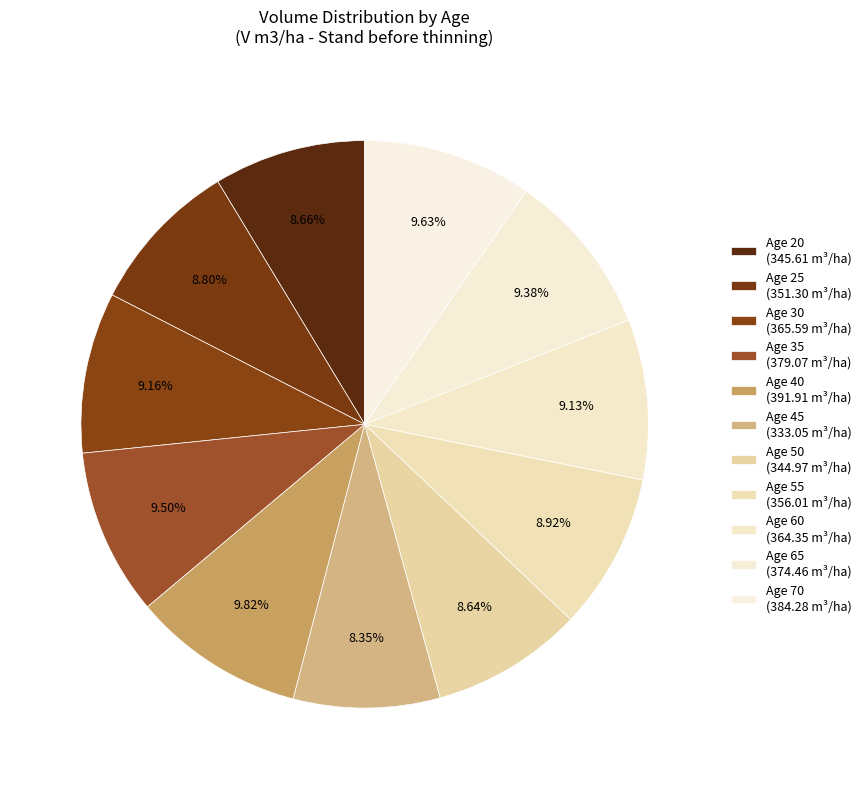

To the nearest percent, what is the combined percentage of Age 40 and Age 60?

19%